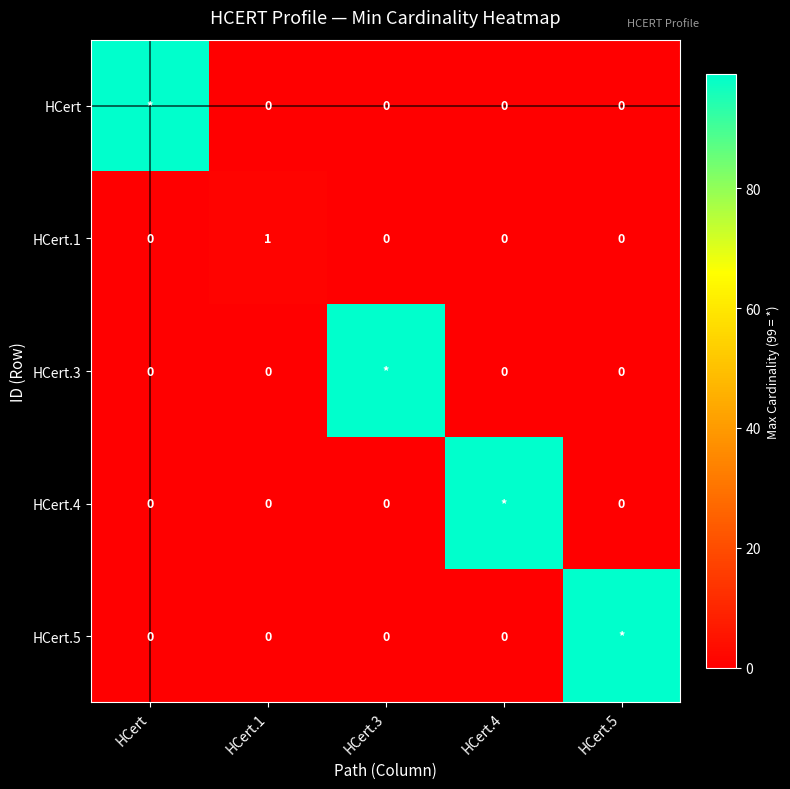

List the labels in order of HCert.1 value, largest first.

HCert.1, HCert, HCert.3, HCert.4, HCert.5